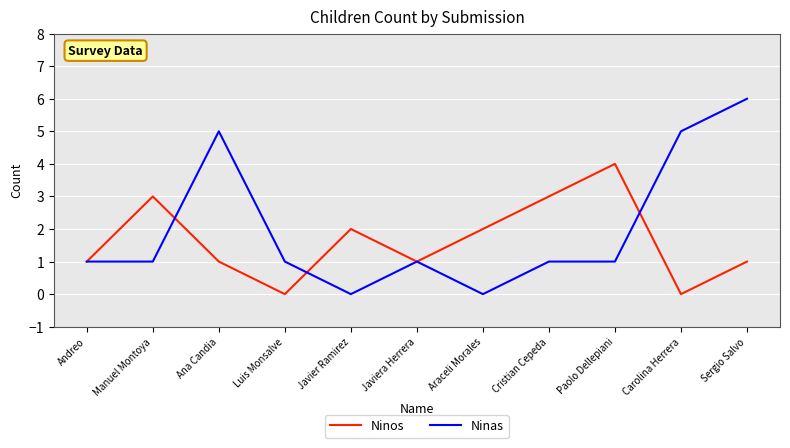

Rank the series at Carolina Herrera from highest to lowest value.

Ninas, Ninos